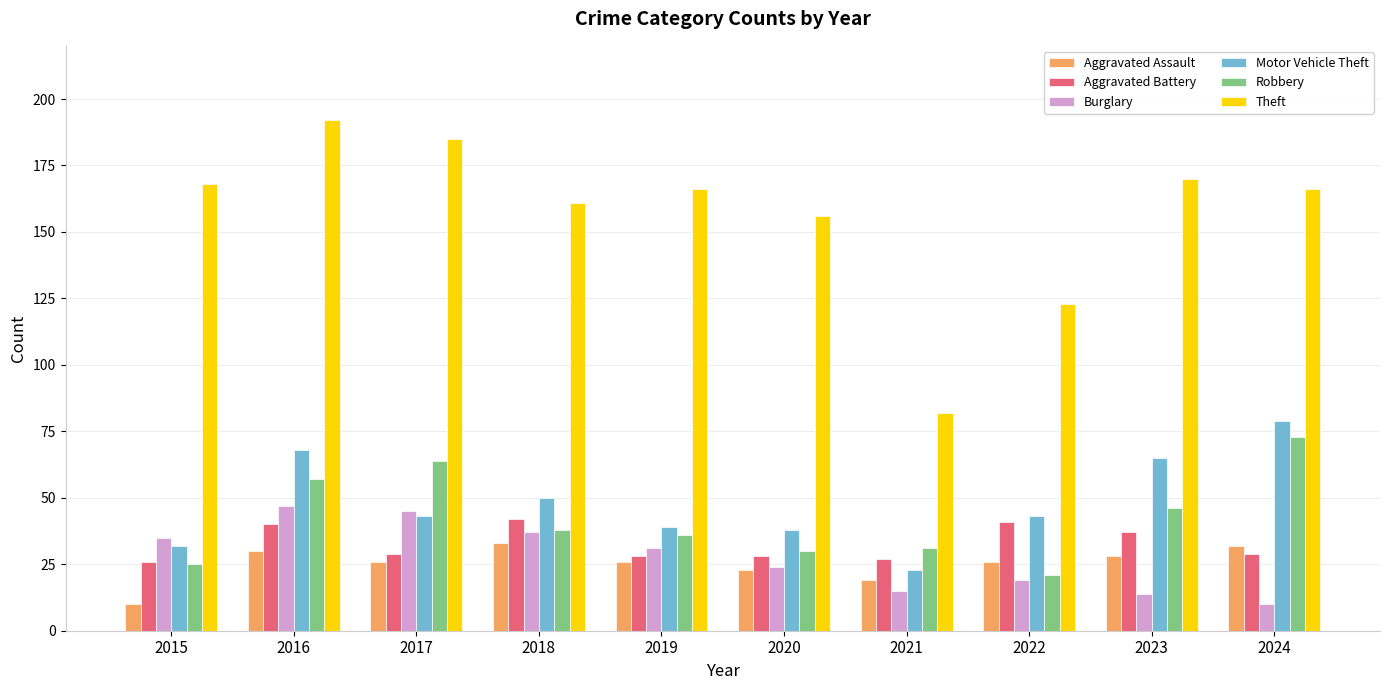

Is it true that Aggravated Assault equals 26 at 2019?

True